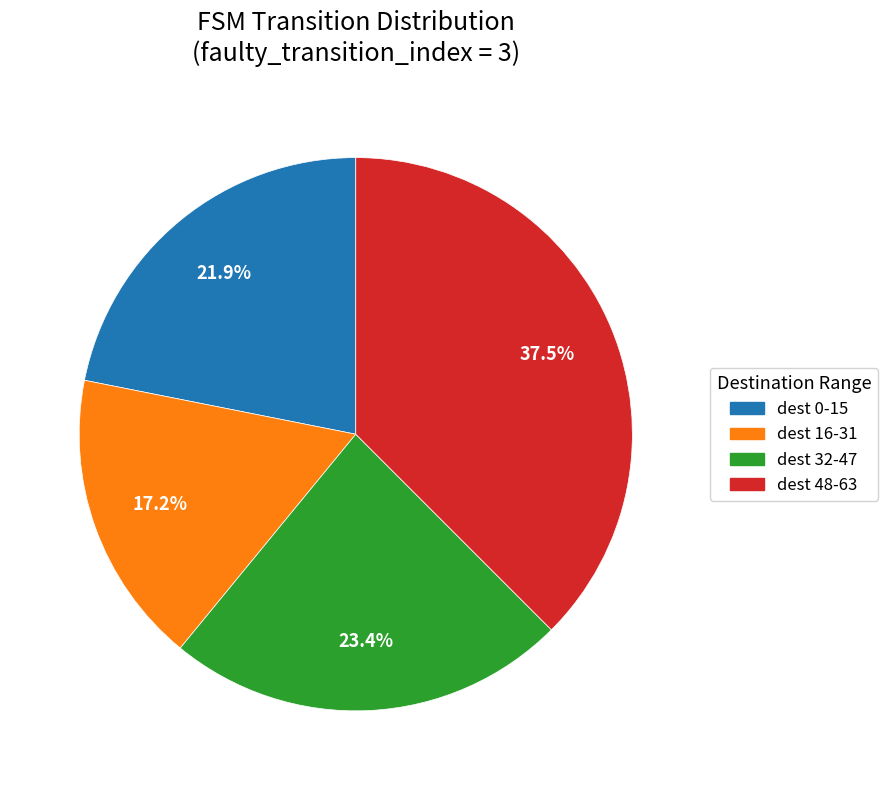

Is there a majority slice in this chart?

No